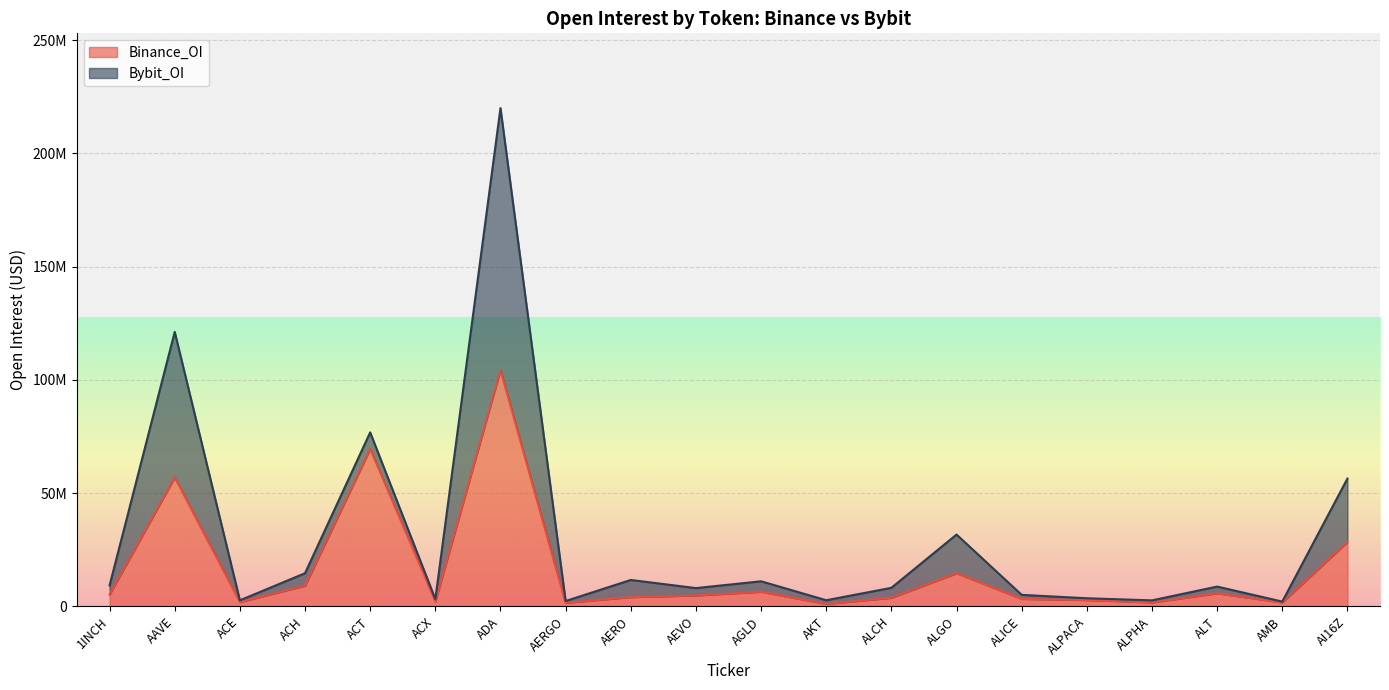

At which category does the chart reach its minimum across all series?

AKT